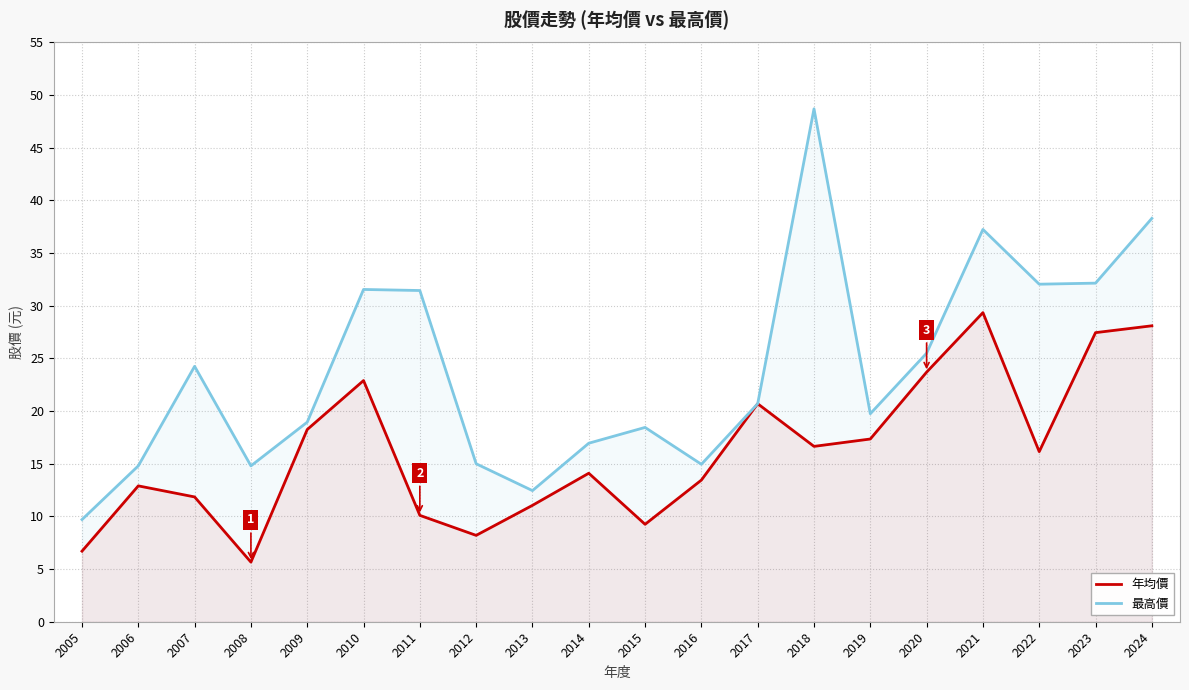

Which series has the largest total across all categories?

最高價